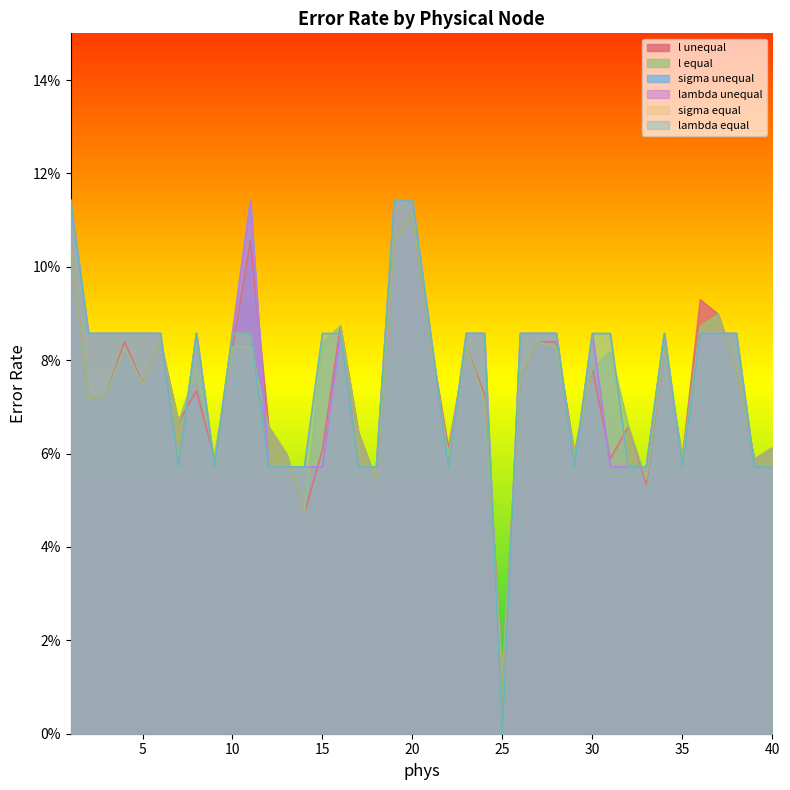

At which category does l equal reach its first local peak?

4